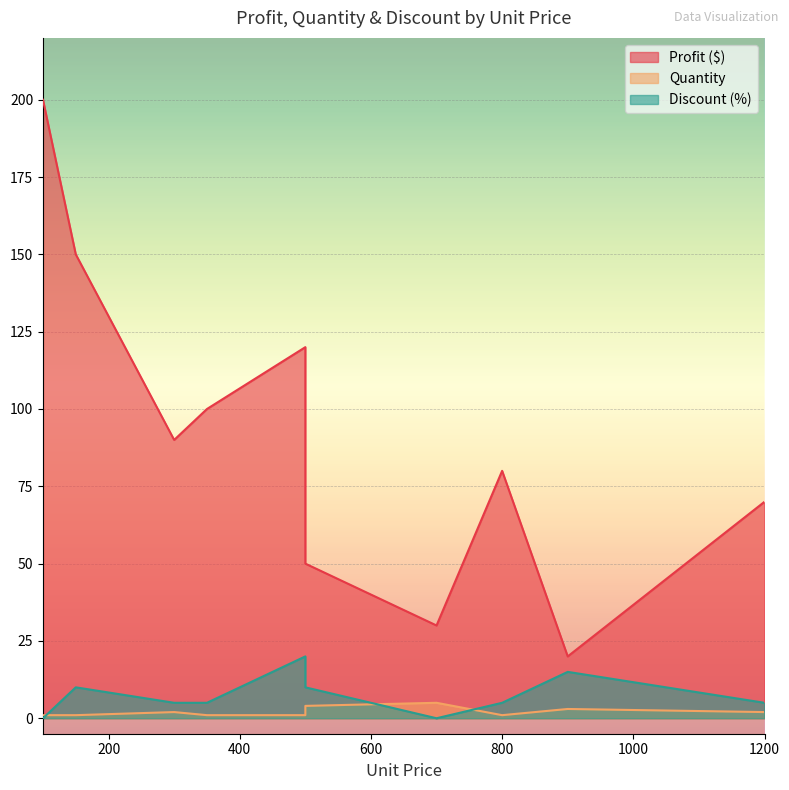

Reading left to right, transcribe all the data shown in this chart.

Profit ($): 100=200	150=150	300=90	350=100	500=120	500=50	700=30	800=80	900=20	1200=70
Quantity: 100=1	150=1	300=2	350=1	500=1	500=4	700=5	800=1	900=3	1200=2
Discount (%): 100=0	150=10	300=5	350=5	500=20	500=10	700=0	800=5	900=15	1200=5